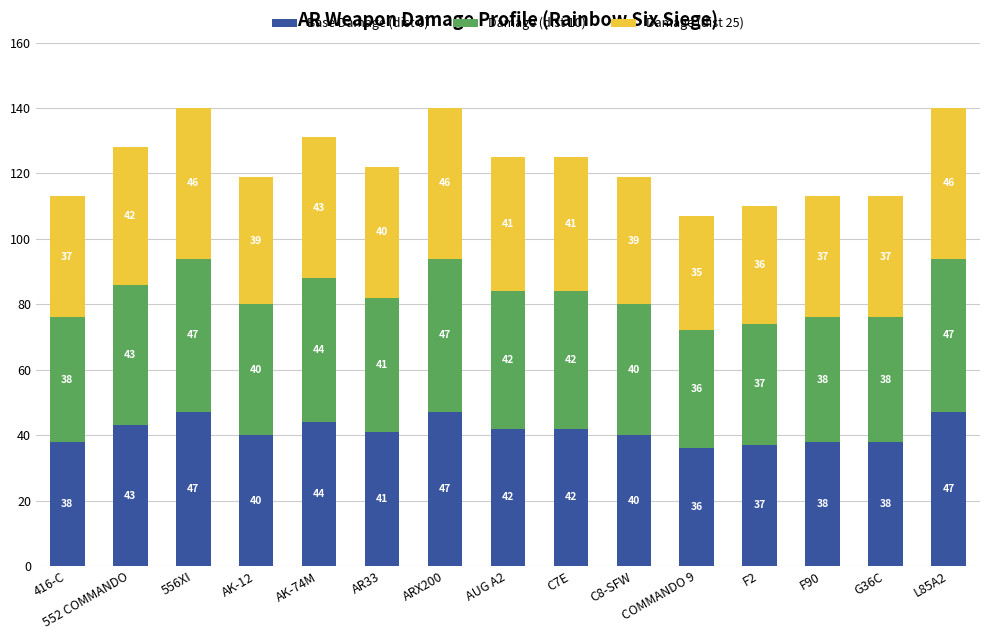

At which label does Base Damage (dist 0) reach its minimum?

COMMANDO 9